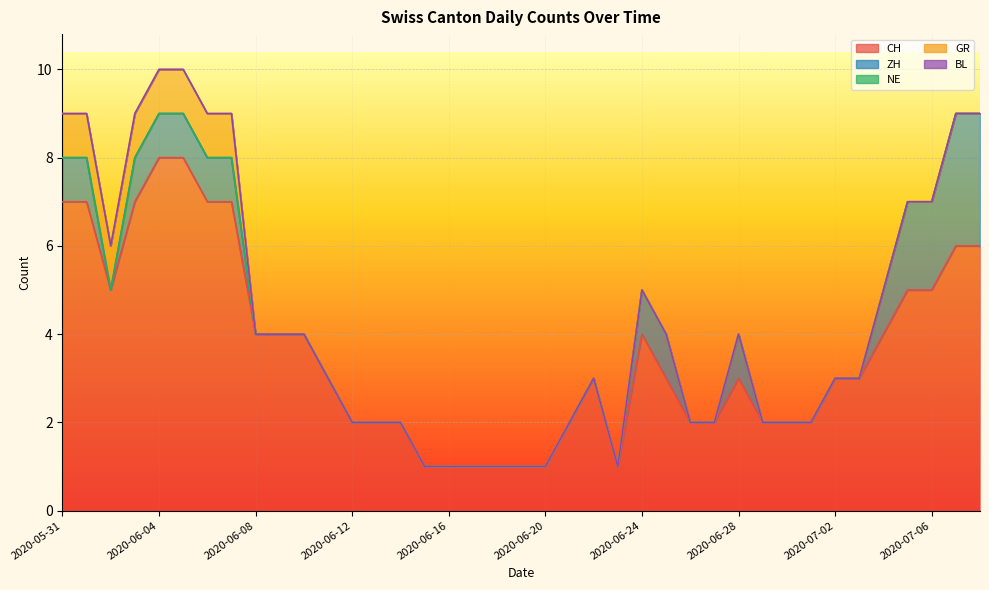

Which label corresponds to the largest value in the chart?

2020-06-04